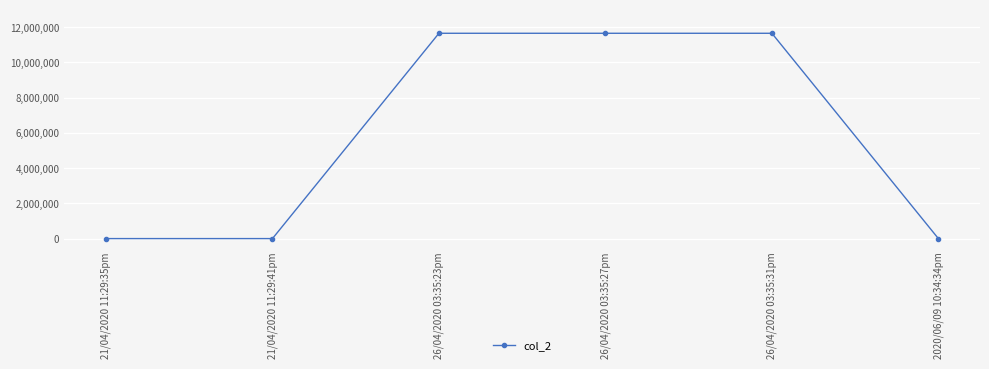

The value at 26/04/2020 03:35:31pm is 11657415. True or false?

True